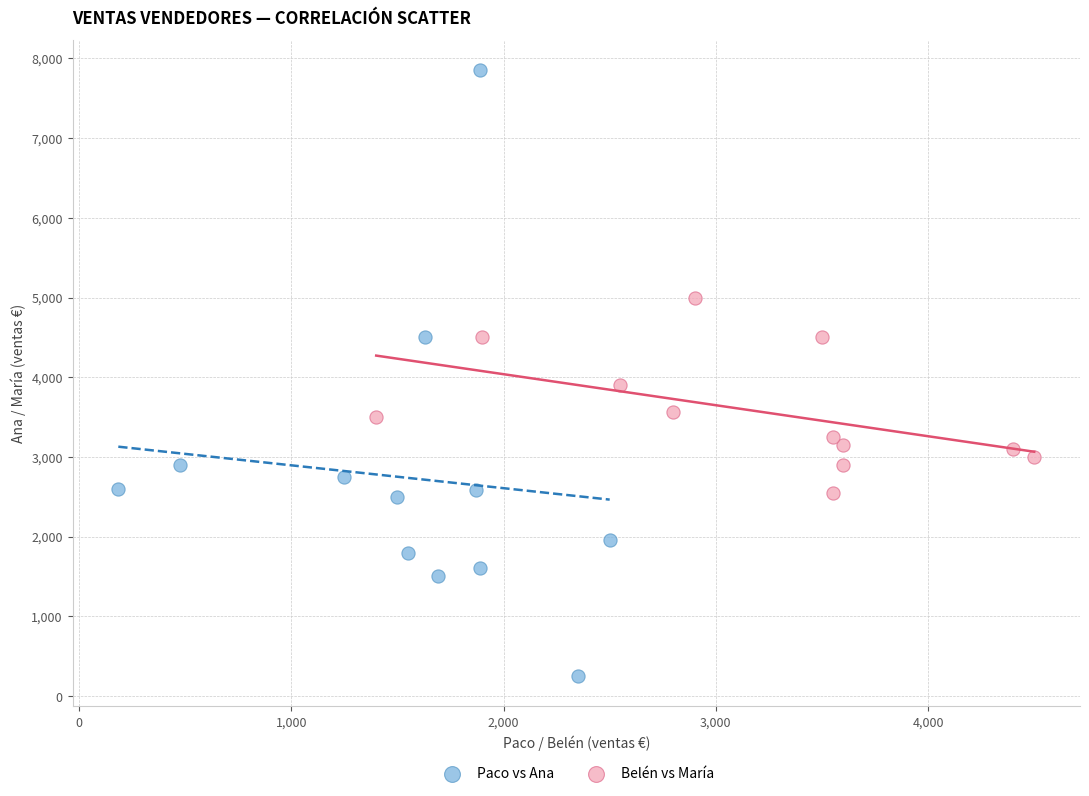

Which series reaches the maximum Y coordinate?

Paco vs Ana